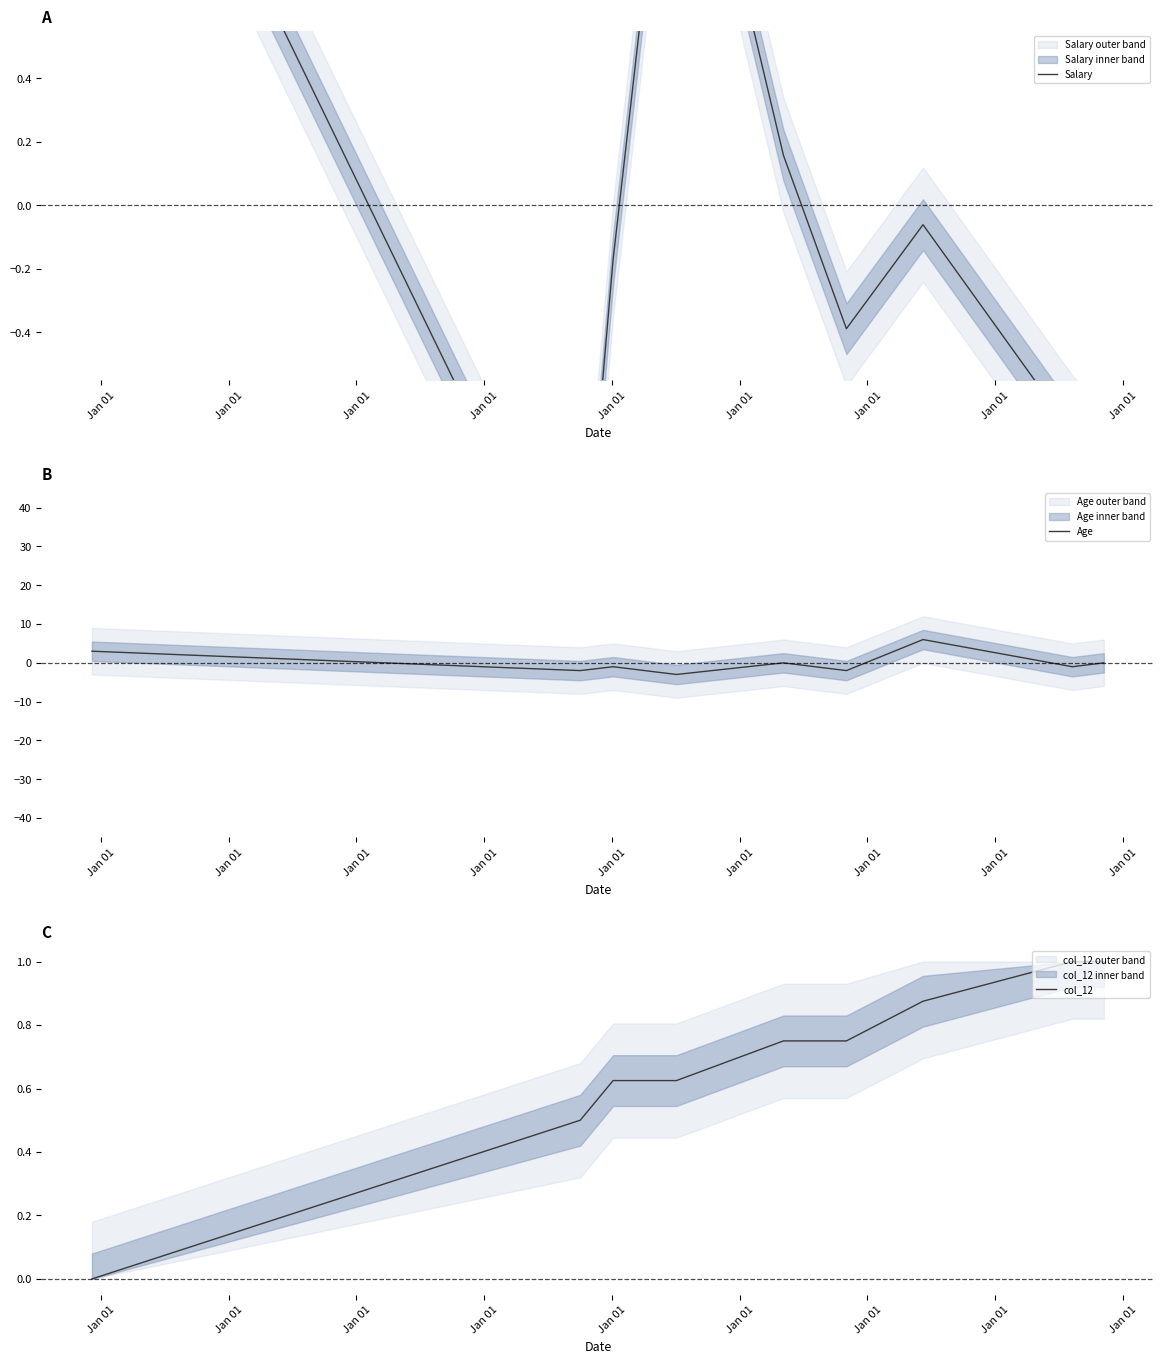

What is the highest value of the col_12 series?

1.0